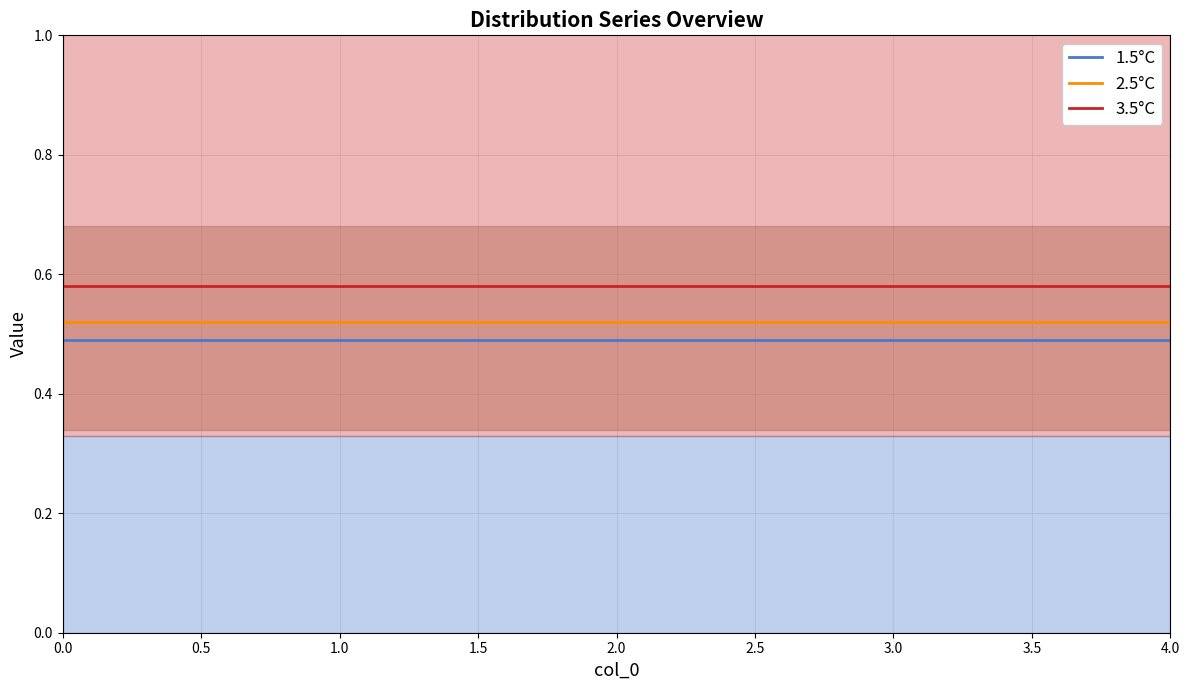

Is it true that 1.5°C equals 0.3 at 2.0?

False